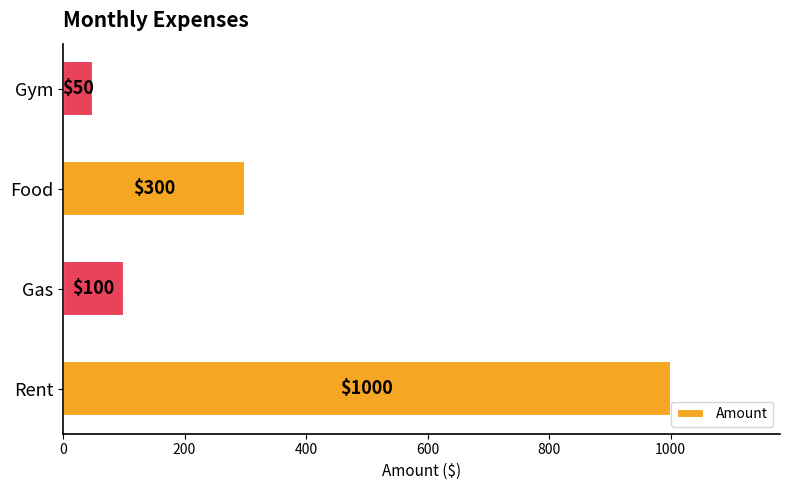

What is the difference between the values at Food and Gas?

200